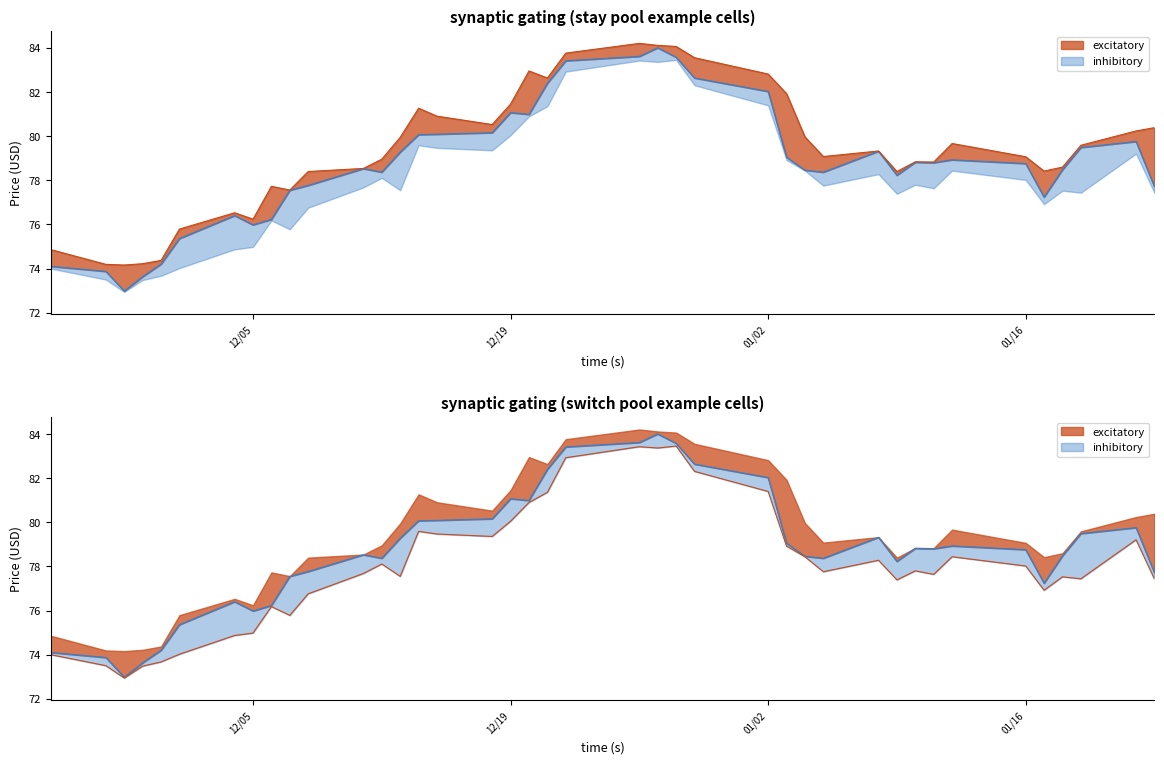

True or false: High and Low cross at least once.

False